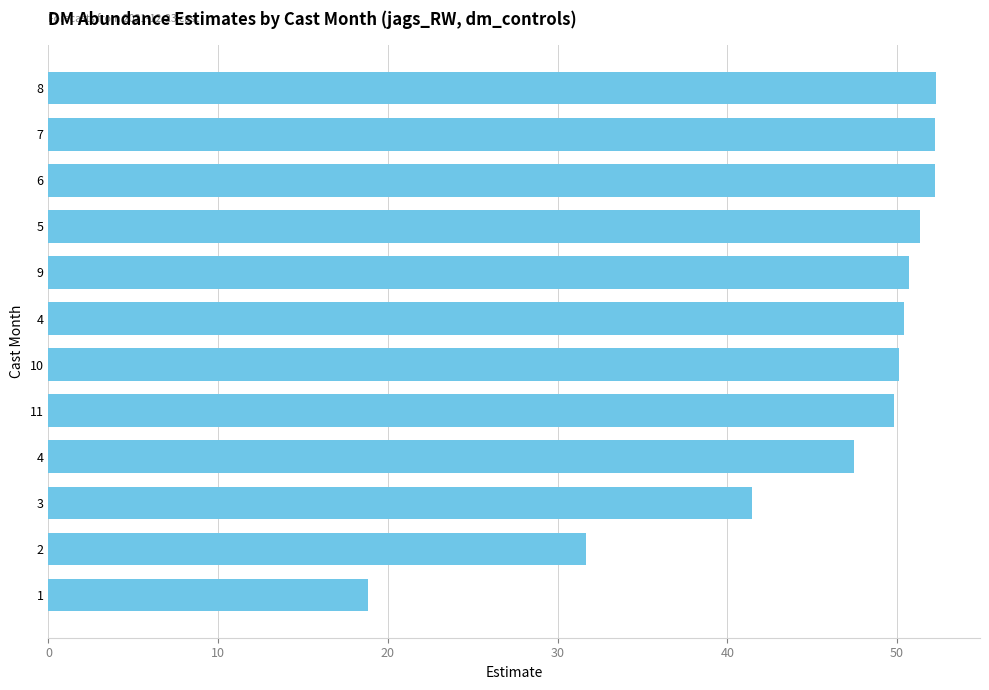

Does the chart contain any negative values?

No